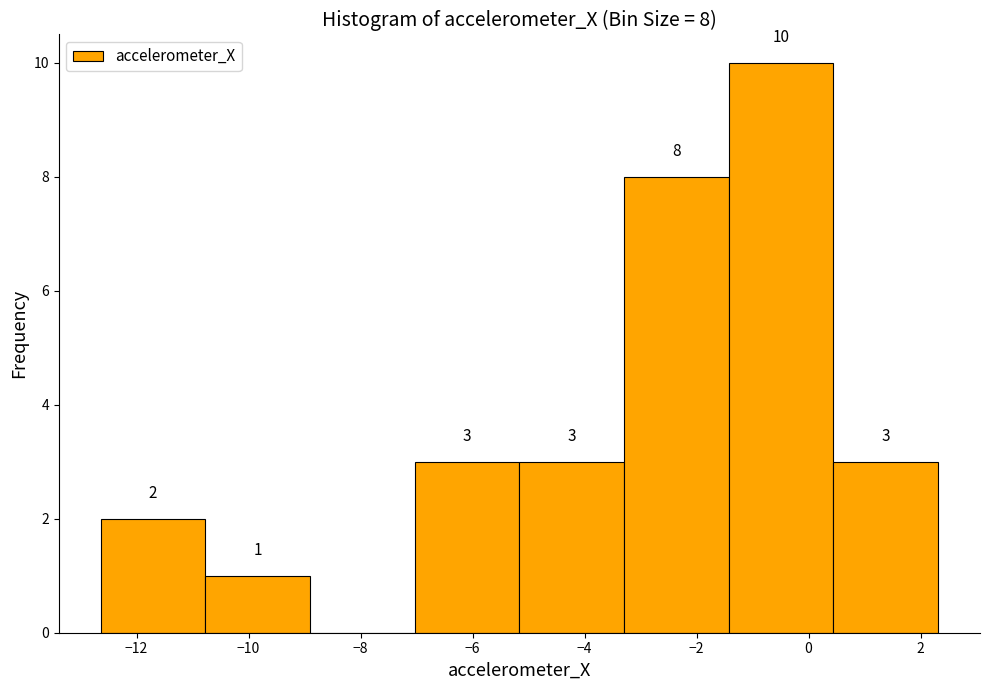

Which range on the x-axis has the tallest bar?

-1.4 to 0.4